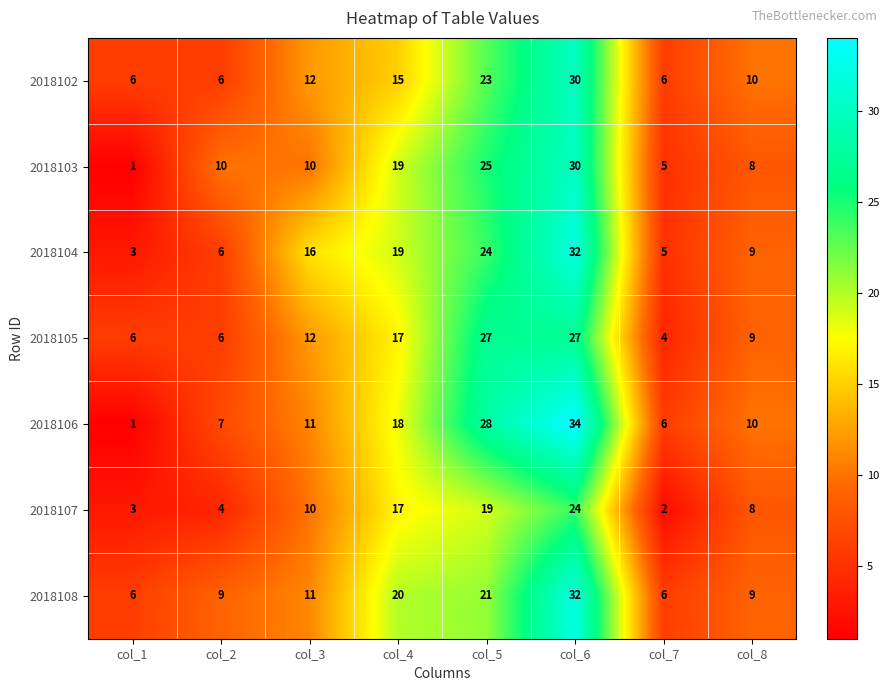

Read the 2018103 value at col_4, to the nearest 10.

20